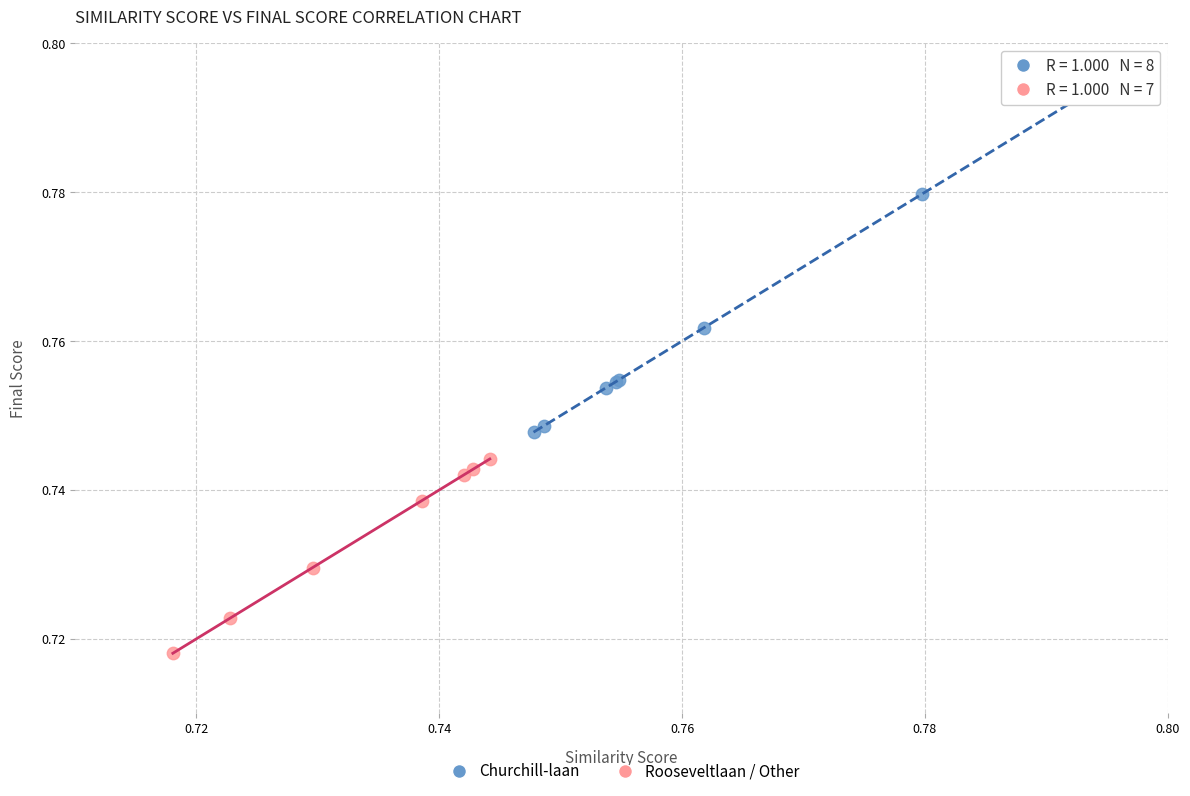

Which series has the largest Y range (max minus min)?

Churchill-laan